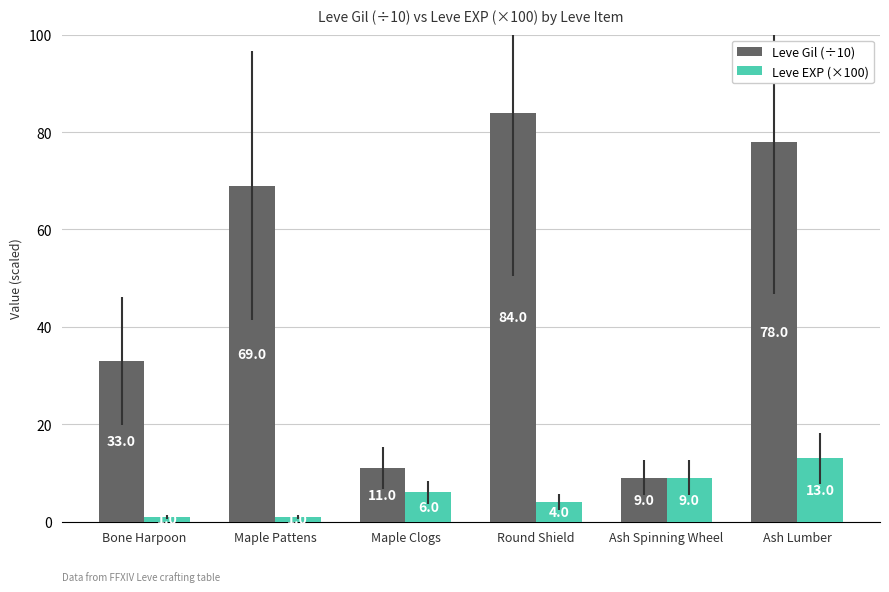

What is the minimum value for Leve EXP (×100)?

1